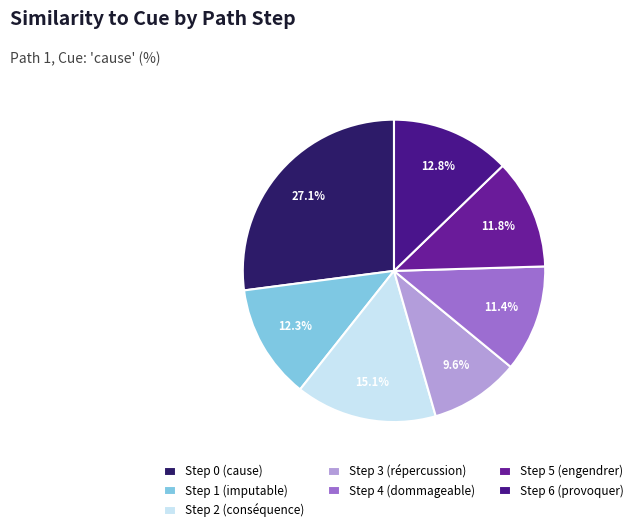

How many slices are in this pie chart?

7